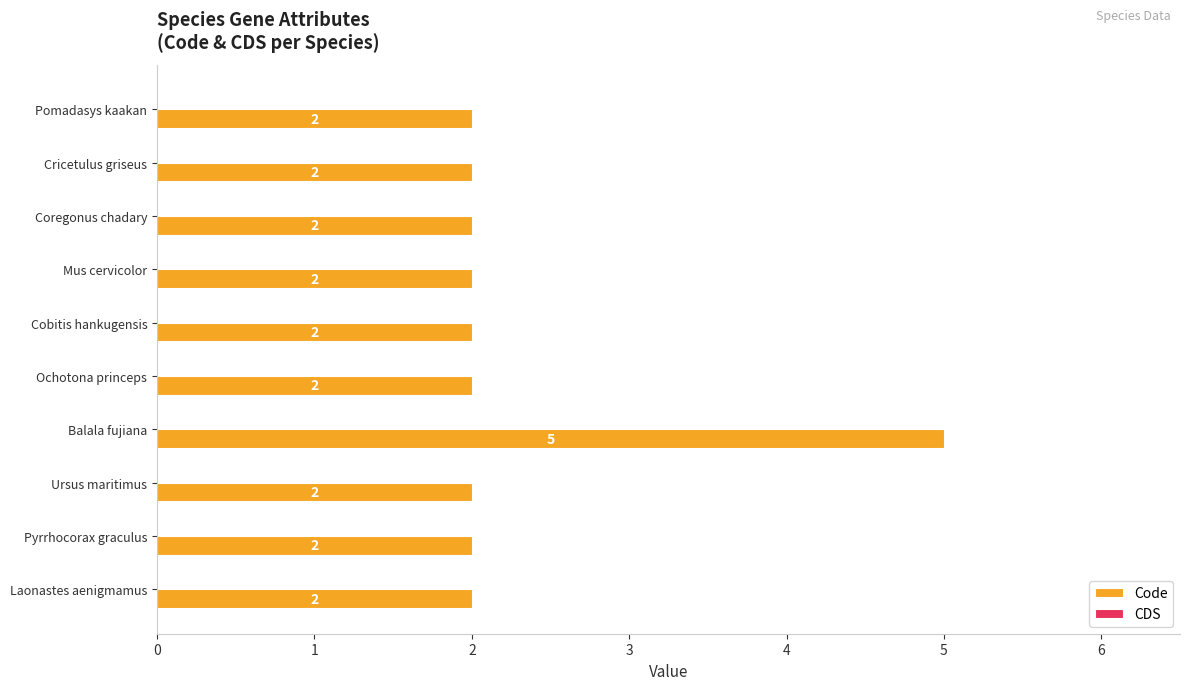

What is the approximate value at Balala fujiana?

5